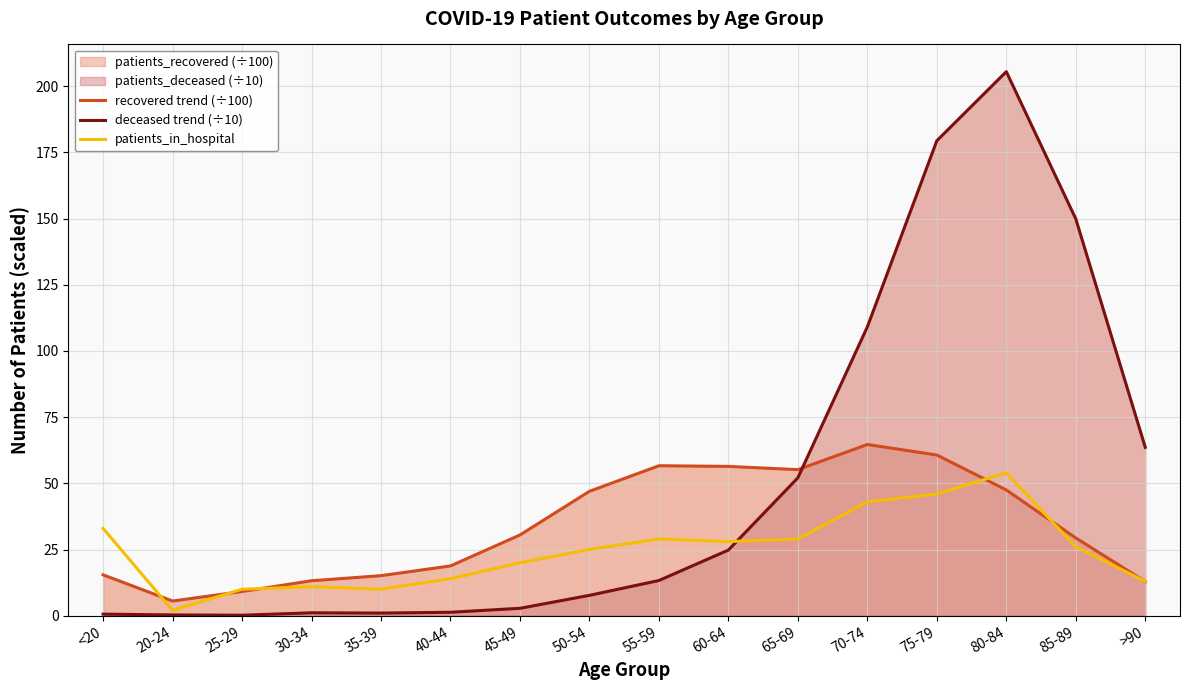

In recovered trend (÷100), how many points are lower than both neighbors (excluding endpoints)?

2